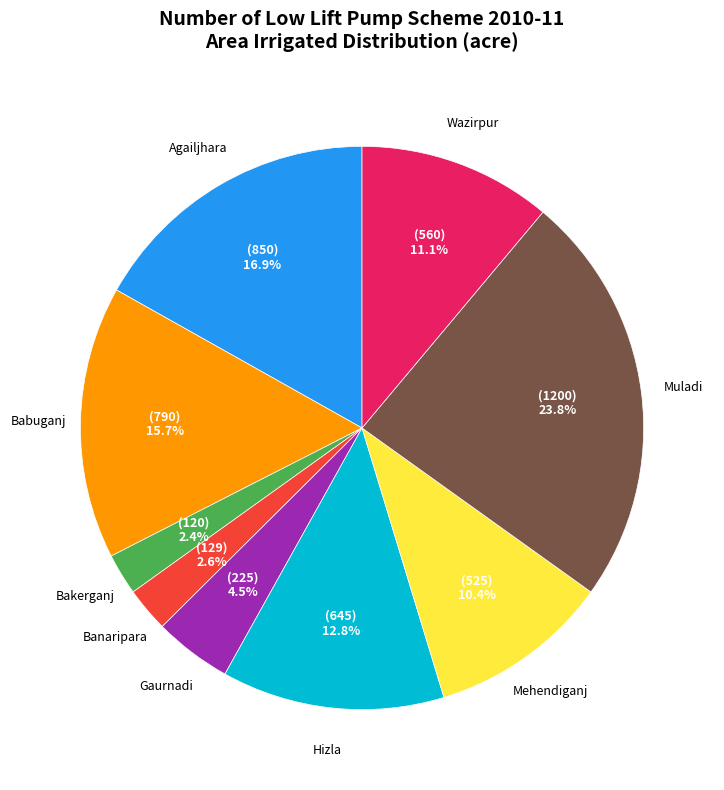

Which has a higher value, Bakerganj or Gaurnadi?

Gaurnadi